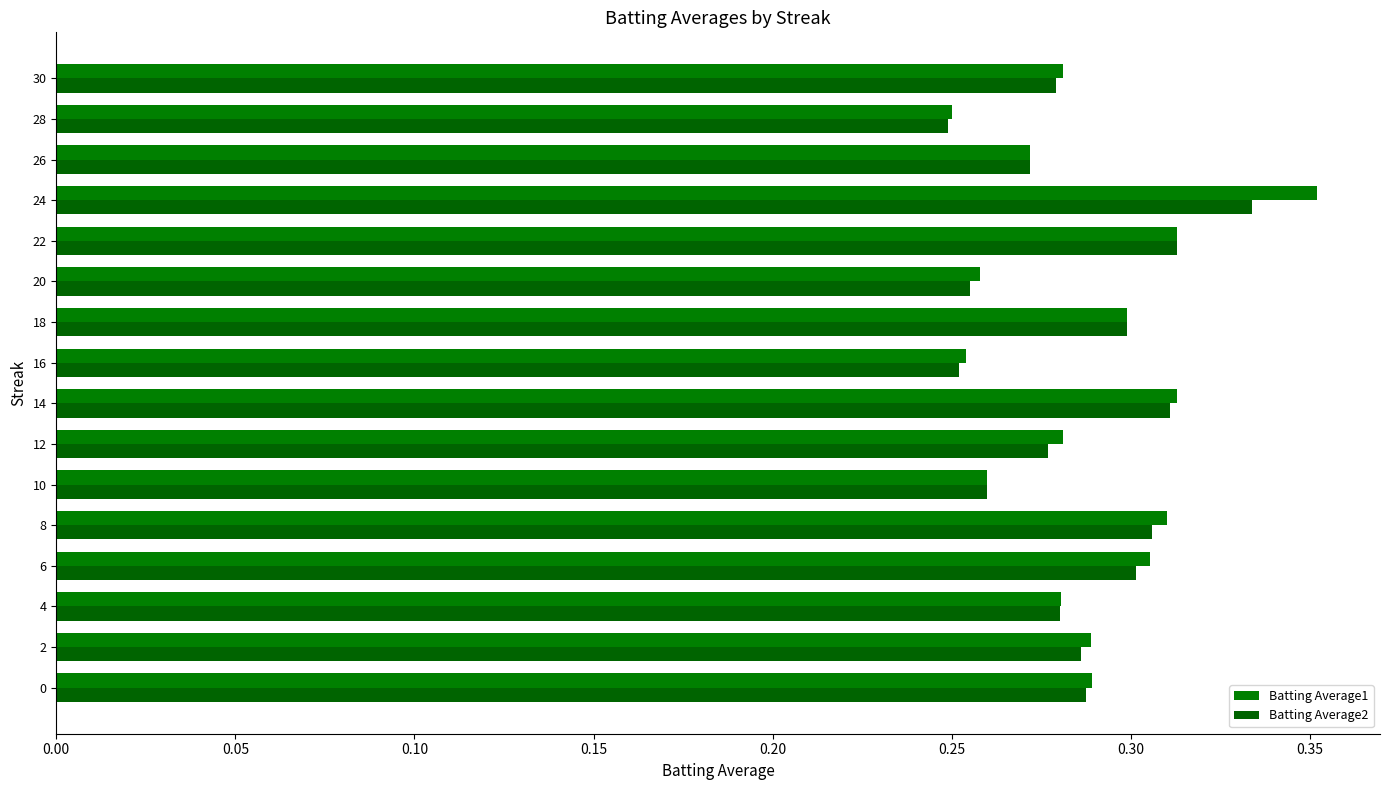

How many categories are shown in the chart?

16